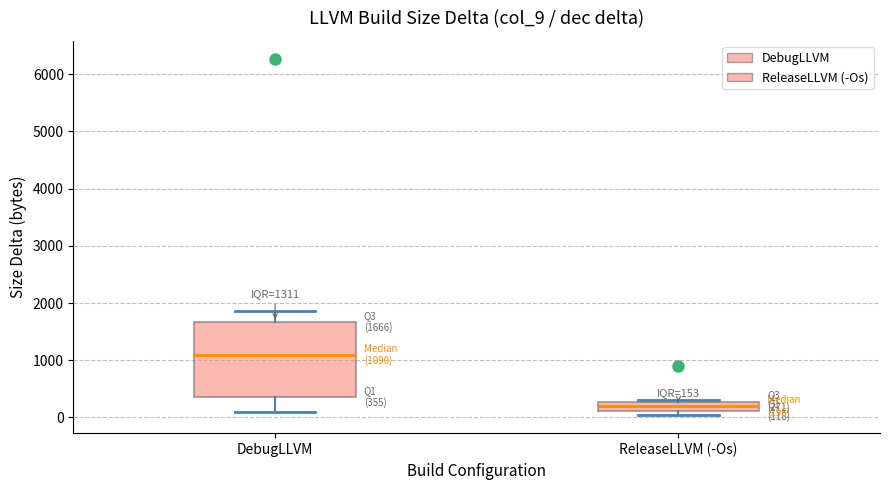

Which box has the lowest median line?

ReleaseLLVM (-Os)